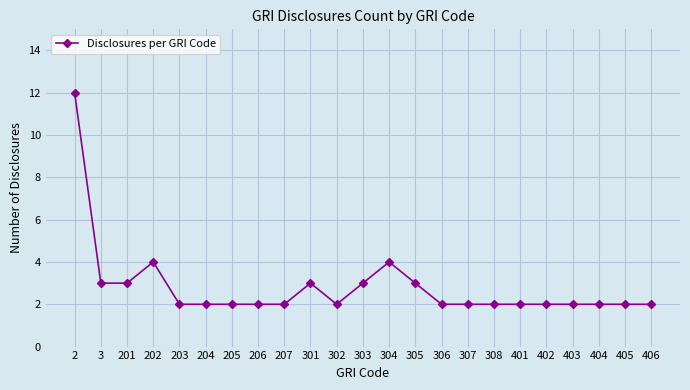

What is the greatest value displayed?

12